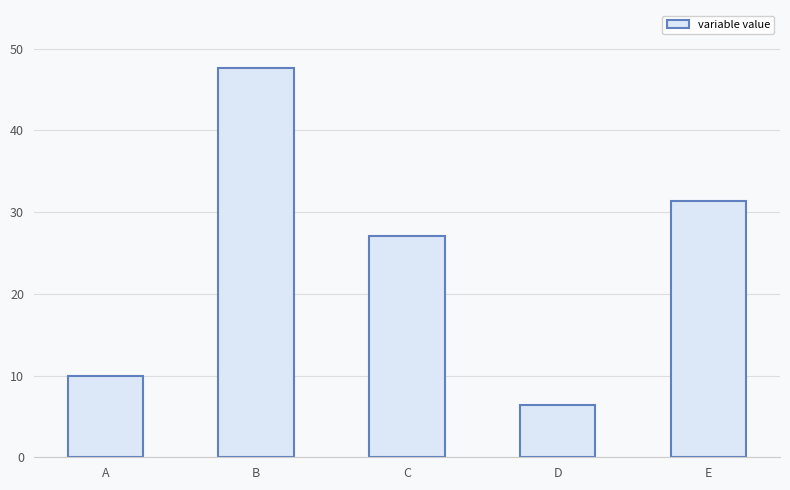

The chart shows a value of 15.2 at C. True or false?

False